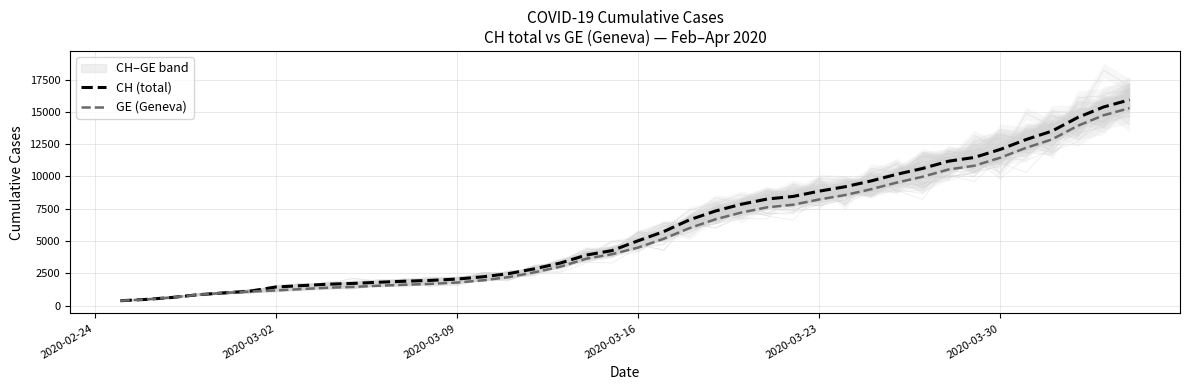

List the series in order of their overall mean, highest first.

CH (total), GE (Geneva)